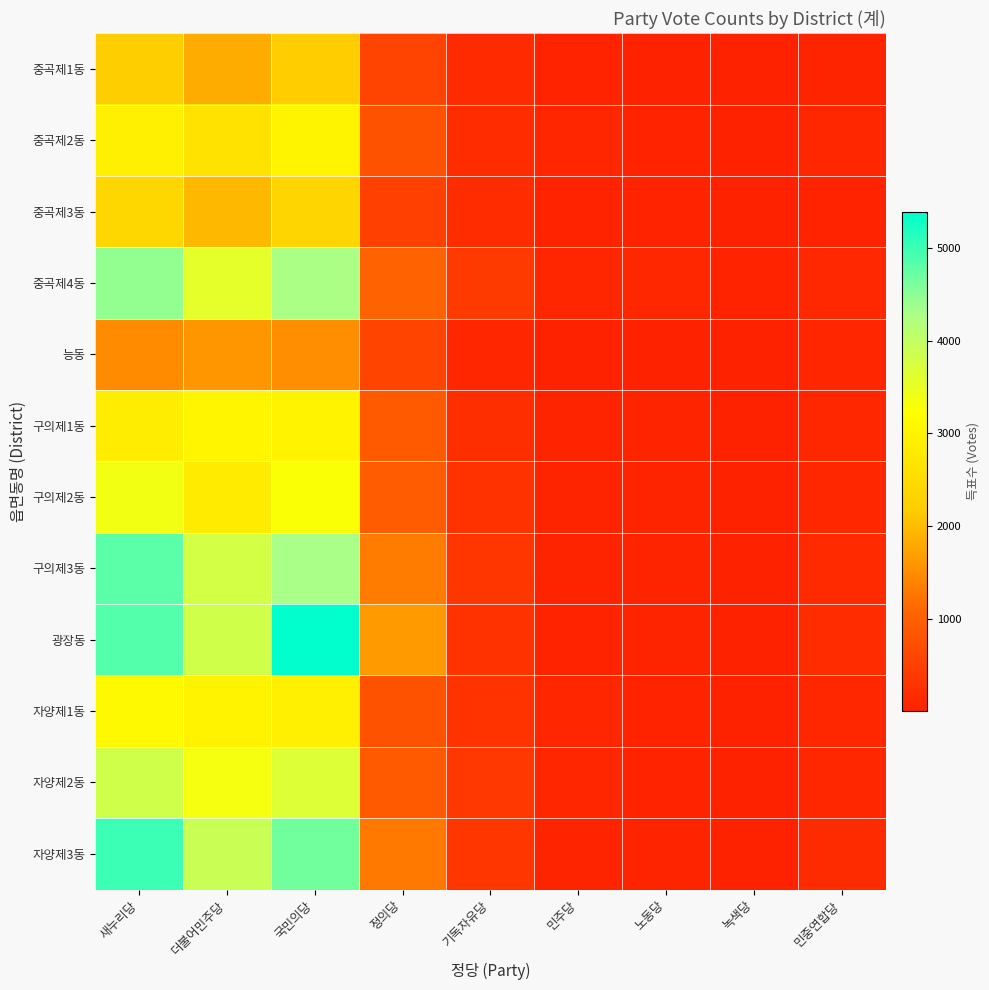

Reading left to right, transcribe all the data shown in this chart.

중곡제1동: 새누리당=2215	더불어민주당=1825	국민의당=2185	정의당=546	기독자유당=139	민주당=43	노동당=15	녹색당=13	민중연합당=57
중곡제2동: 새누리당=2895	더불어민주당=2625	국민의당=3016	정의당=784	기독자유당=180	민주당=75	노동당=43	녹색당=24	민중연합당=98
중곡제3동: 새누리당=2399	더불어민주당=1953	국민의당=2347	정의당=508	기독자유당=196	민주당=48	노동당=35	녹색당=22	민중연합당=45
중곡제4동: 새누리당=4449	더불어민주당=3570	국민의당=4279	정의당=1036	기독자유당=389	민주당=94	노동당=96	녹색당=36	민중연합당=118
능동: 새누리당=1490	더불어민주당=1586	국민의당=1521	정의당=560	기독자유당=93	민주당=24	노동당=17	녹색당=10	민중연합당=82
구의제1동: 새누리당=2880	더불어민주당=3044	국민의당=2995	정의당=897	기독자유당=207	민주당=62	노동당=61	녹색당=28	민중연합당=105
구의제2동: 새누리당=3384	더불어민주당=2843	국민의당=3283	정의당=915	기독자유당=266	민주당=62	노동당=60	녹색당=25	민중연합당=110
구의제3동: 새누리당=4801	더불어민주당=3787	국민의당=4299	정의당=1320	기독자유당=327	민주당=61	노동당=55	녹색당=24	민중연합당=148
광장동: 새누리당=4842	더불어민주당=3814	국민의당=5388	정의당=1632	기독자유당=269	민주당=47	노동당=53	녹색당=31	민중연합당=192
자양제1동: 새누리당=3136	더불어민주당=3006	국민의당=2893	정의당=769	기독자유당=297	민주당=91	노동당=48	녹색당=28	민중연합당=95
자양제2동: 새누리당=3830	더불어민주당=3356	국민의당=3661	정의당=901	기독자유당=354	민주당=89	노동당=46	녹색당=19	민중연합당=98
자양제3동: 새누리당=4994	더불어민주당=3907	국민의당=4654	정의당=1293	기독자유당=336	민주당=71	노동당=55	녹색당=26	민중연합당=170